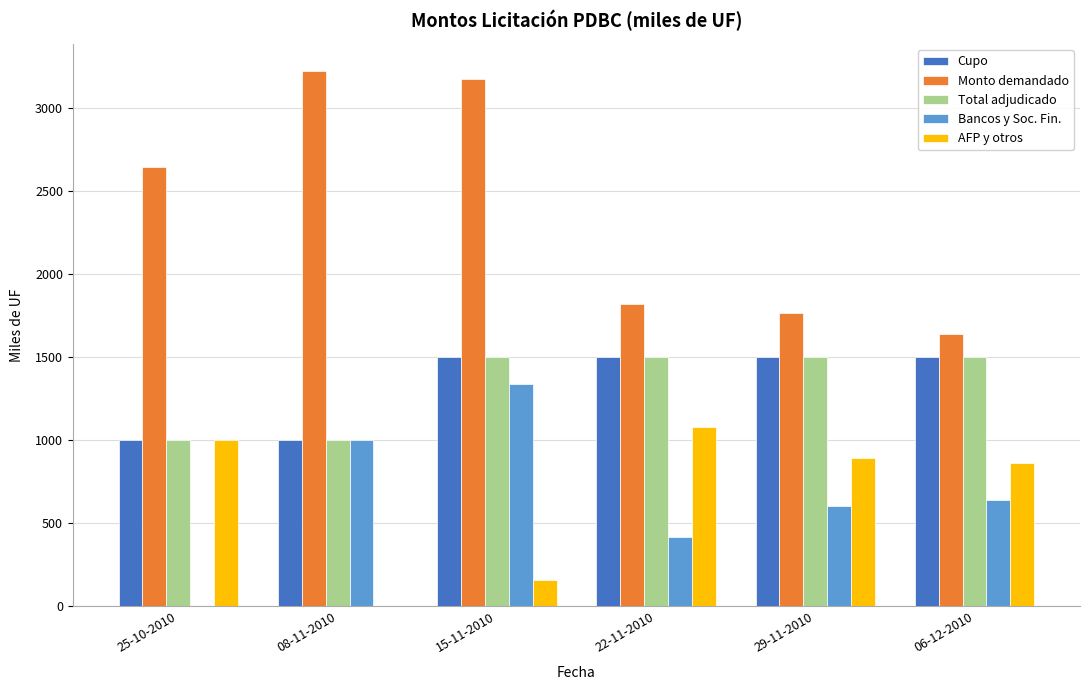

Which series has the largest range (max minus min)?

Monto demandado